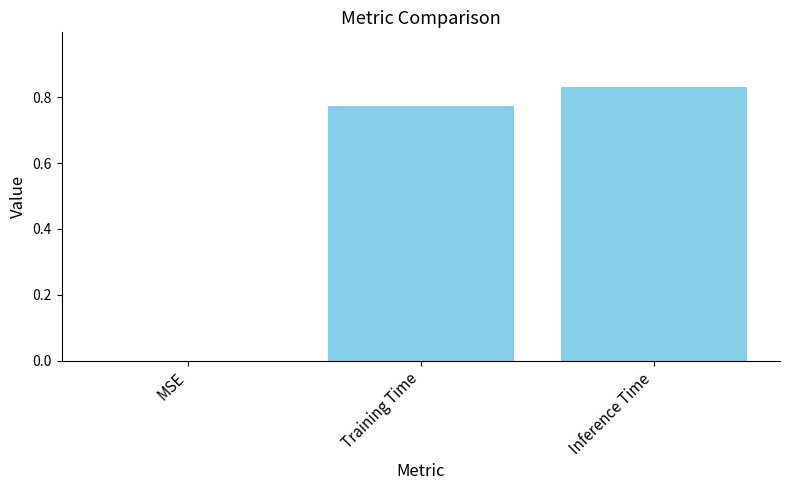

What is the difference between the values at Training Time and Inference Time?

0.1